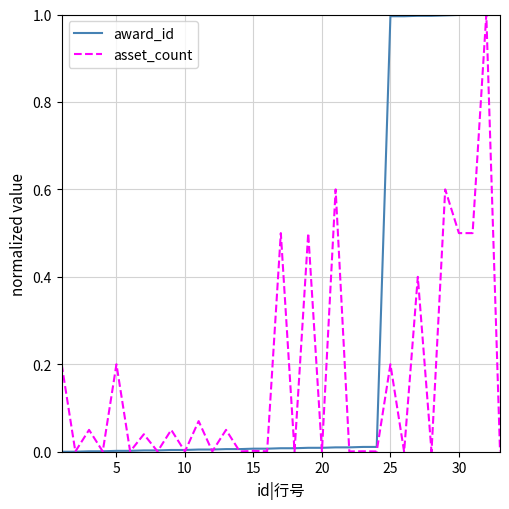

What is the maximum value for asset_count?

1.0